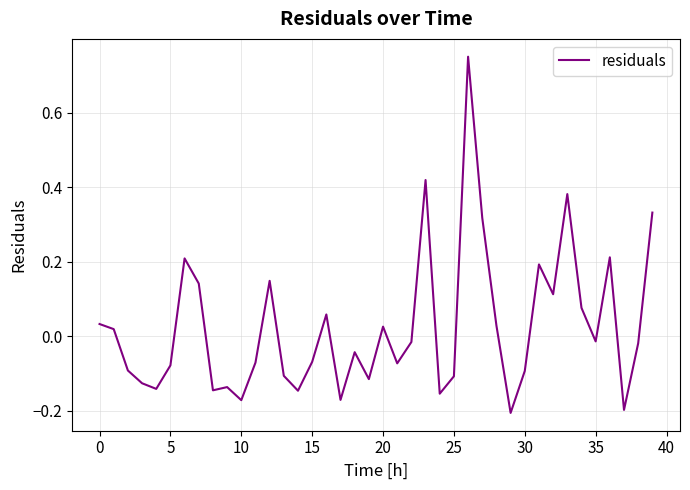

True or false: there are more than 0 points higher than both neighbors.

True